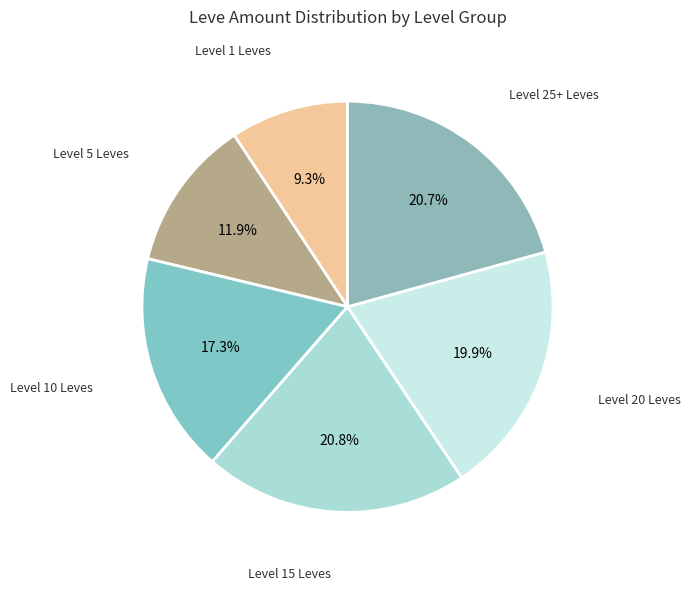

How many segments does this pie chart have?

6